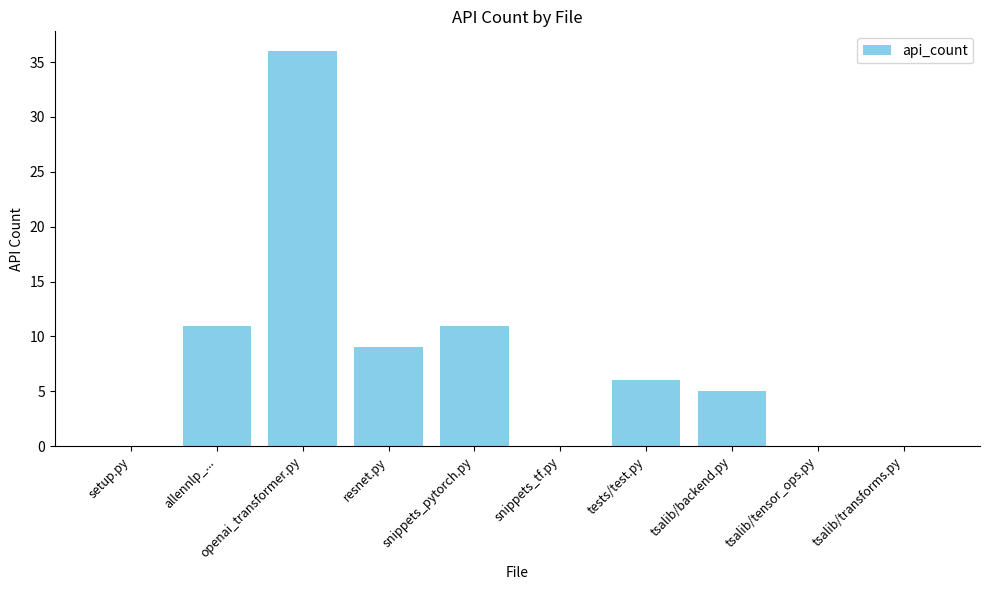

Reading right to left, extract all data points from this chart.

0	0	5	6	0	11	9	36	11	0